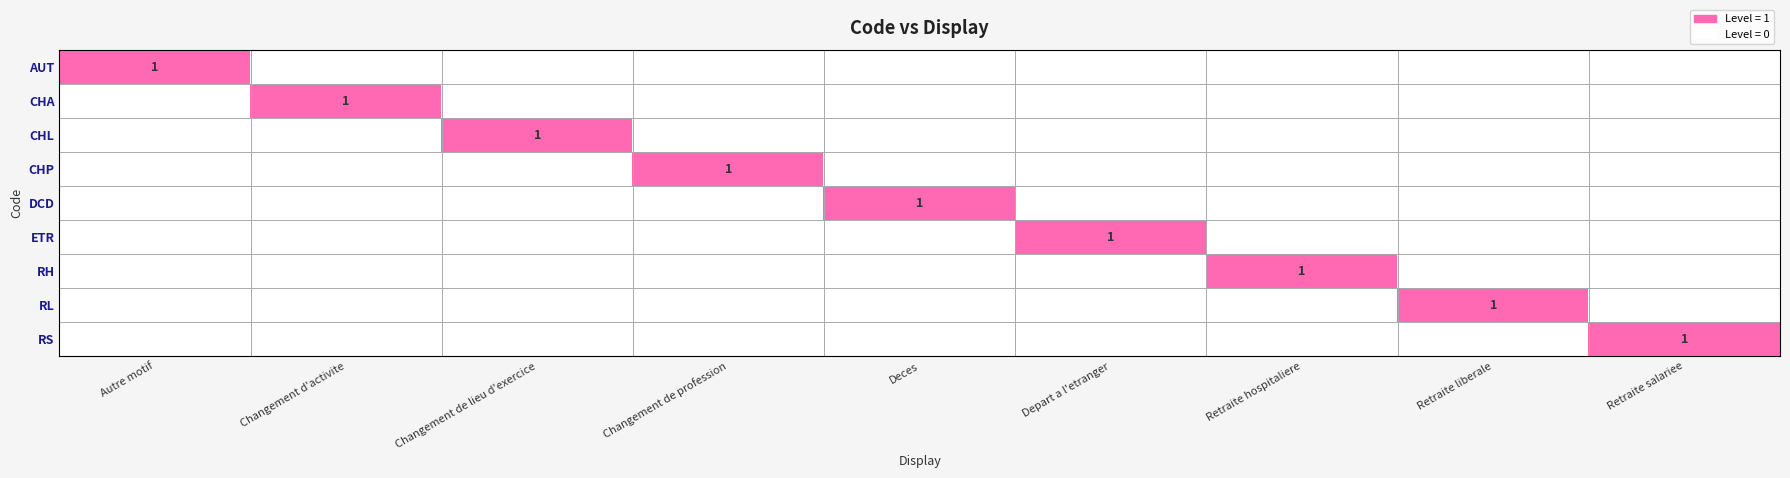

True or false: DCD has a value of 1 at Deces.

True